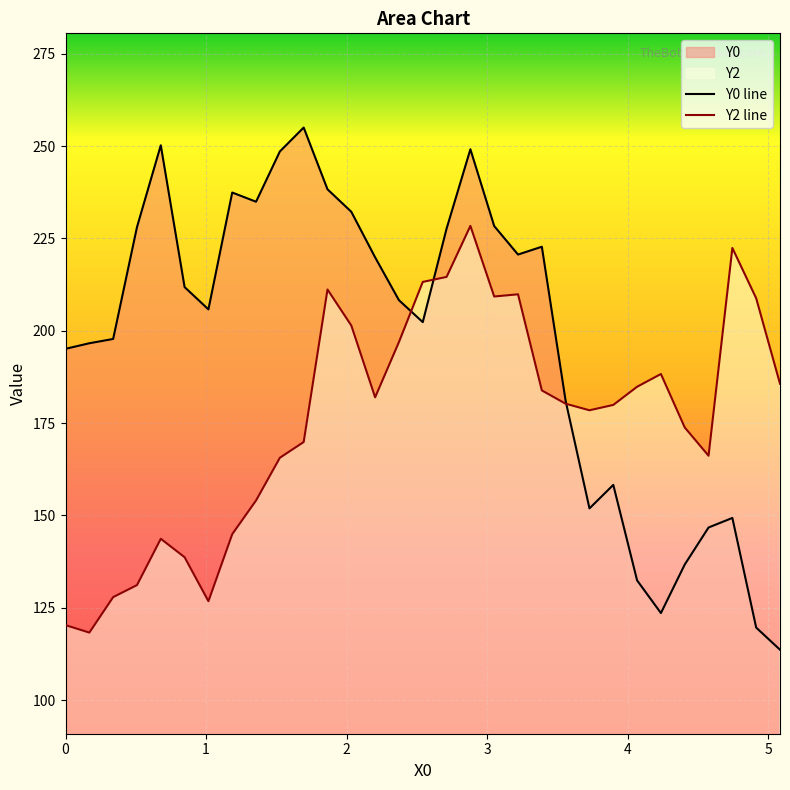

What is the value of the Y0 point at the 16th from the left?

202.3